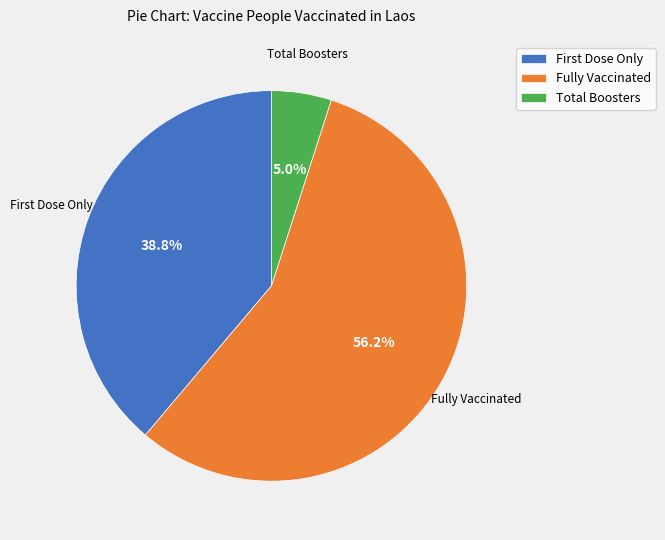

Which category accounts for the majority?

Fully Vaccinated